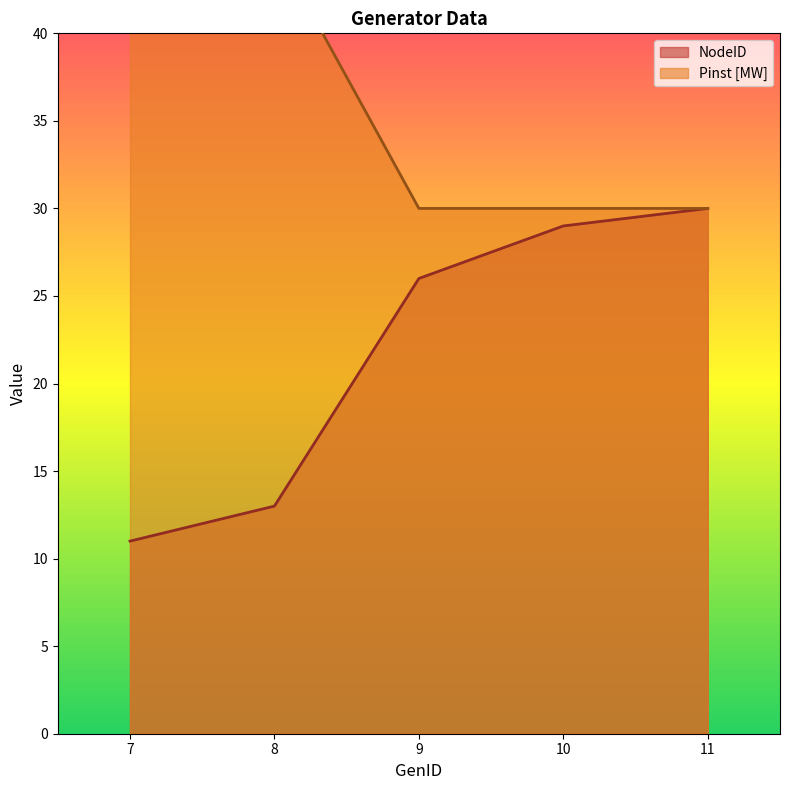

Reading left to right, what are all the values shown in this chart?

NodeID: 7=11	8=13	9=26	10=29	11=30
Pinst [MW]: 7=45	8=45	9=30	10=30	11=30